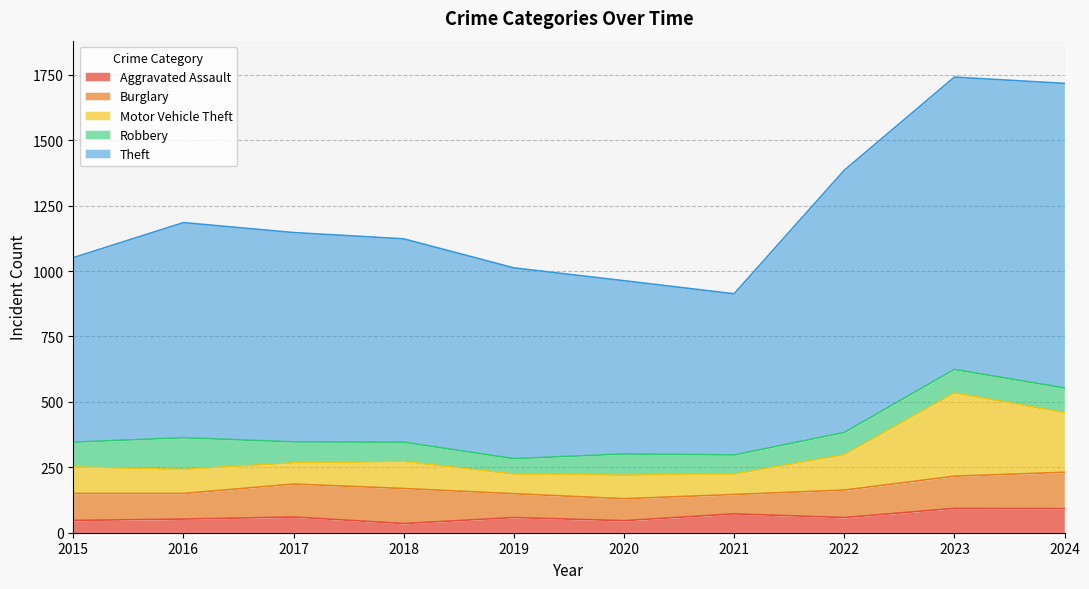

What value does the Aggravated Assault series have at 2021?

72